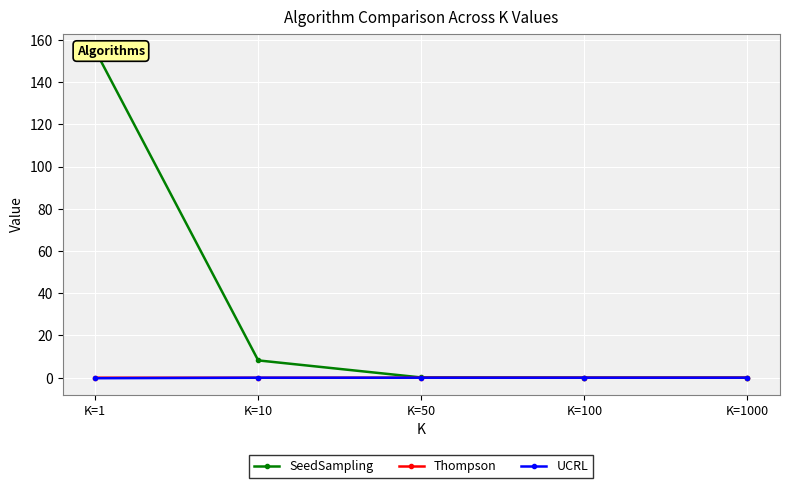

True or false: SeedSampling and UCRL cross at least once.

False